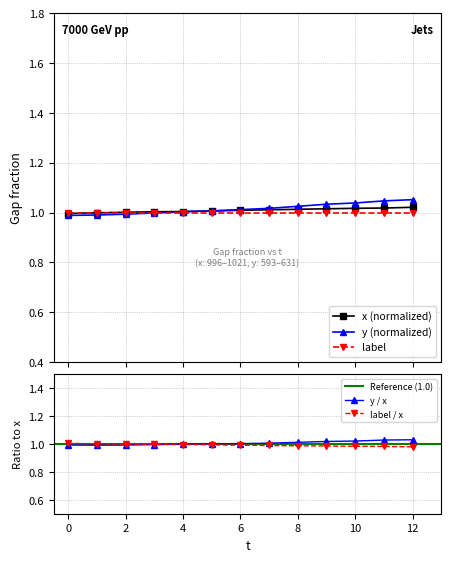

Is it true that y / x equals 0.3 at 12?

False